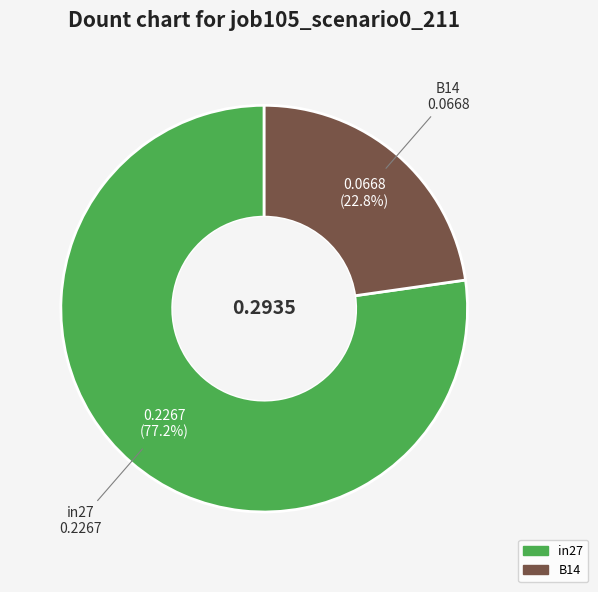

What percentage is NOT represented by in27?

22.8%